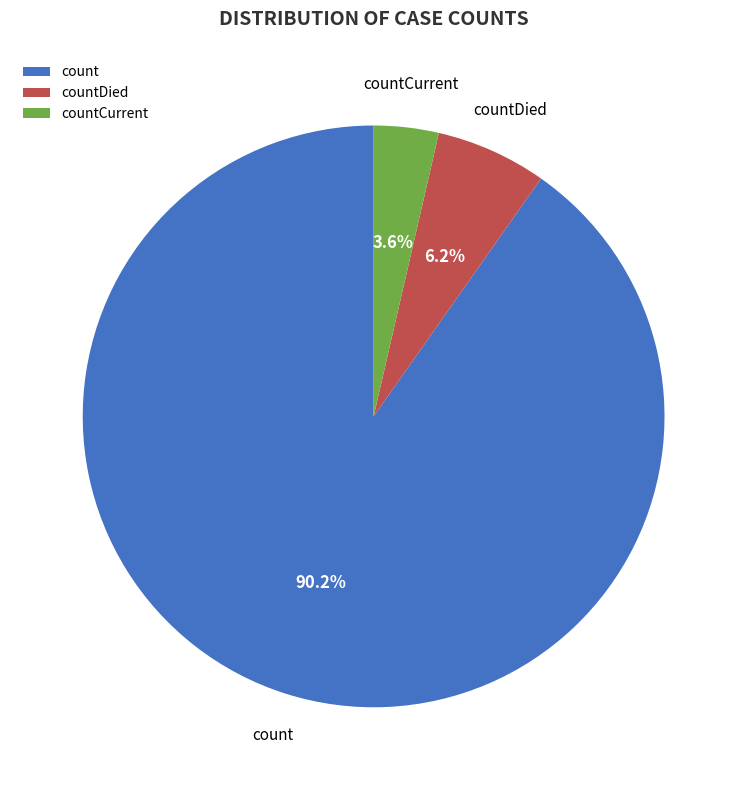

Does any single category account for the majority?

Yes